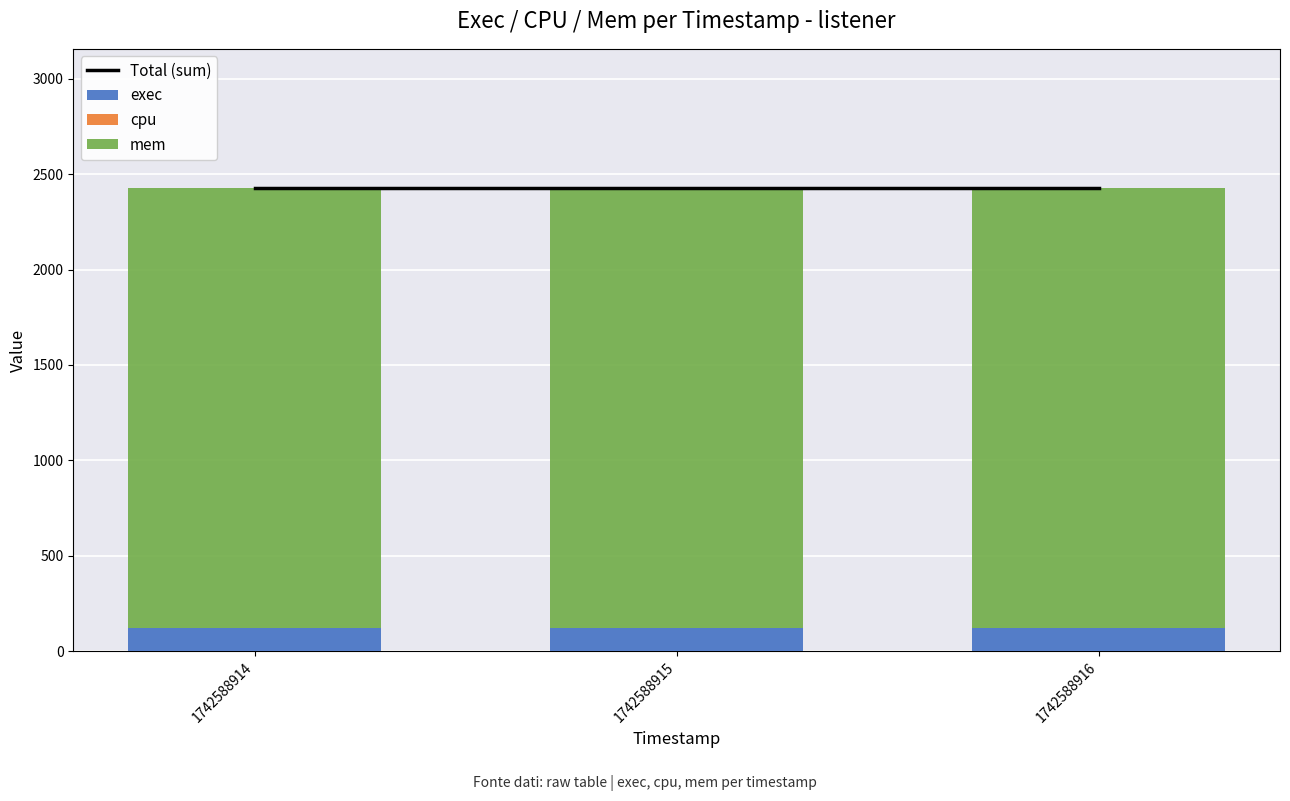

List the labels in order of cpu value, largest first.

1742588914, 1742588915, 1742588916